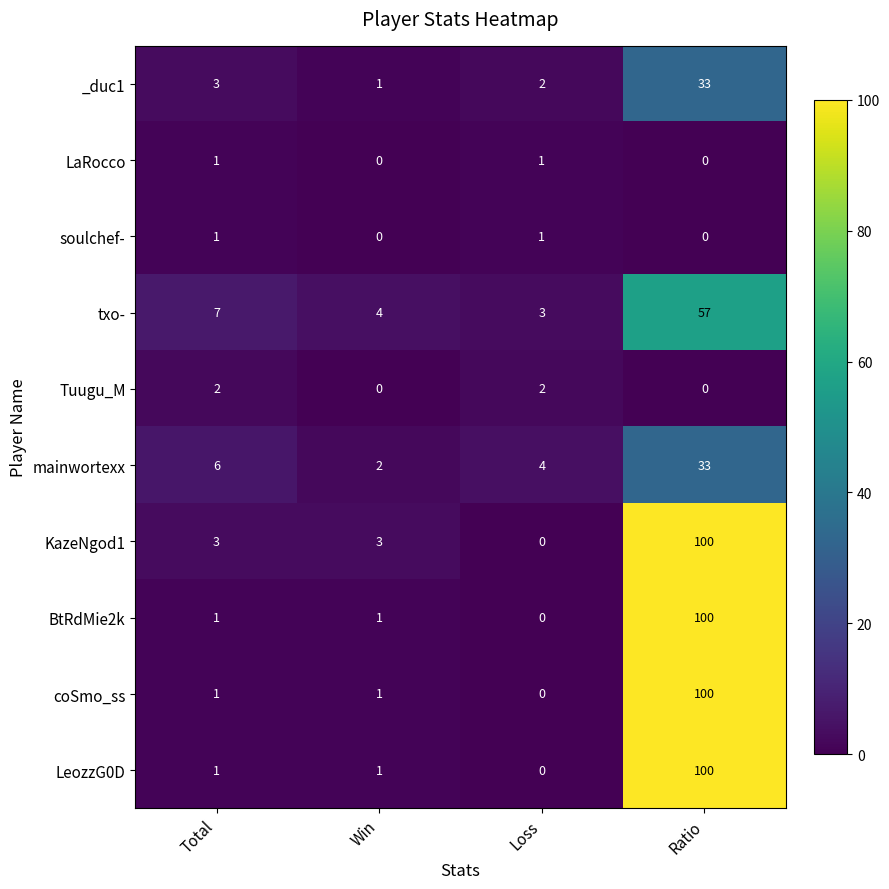

Is it true that soulchef- equals 1 at Total?

True